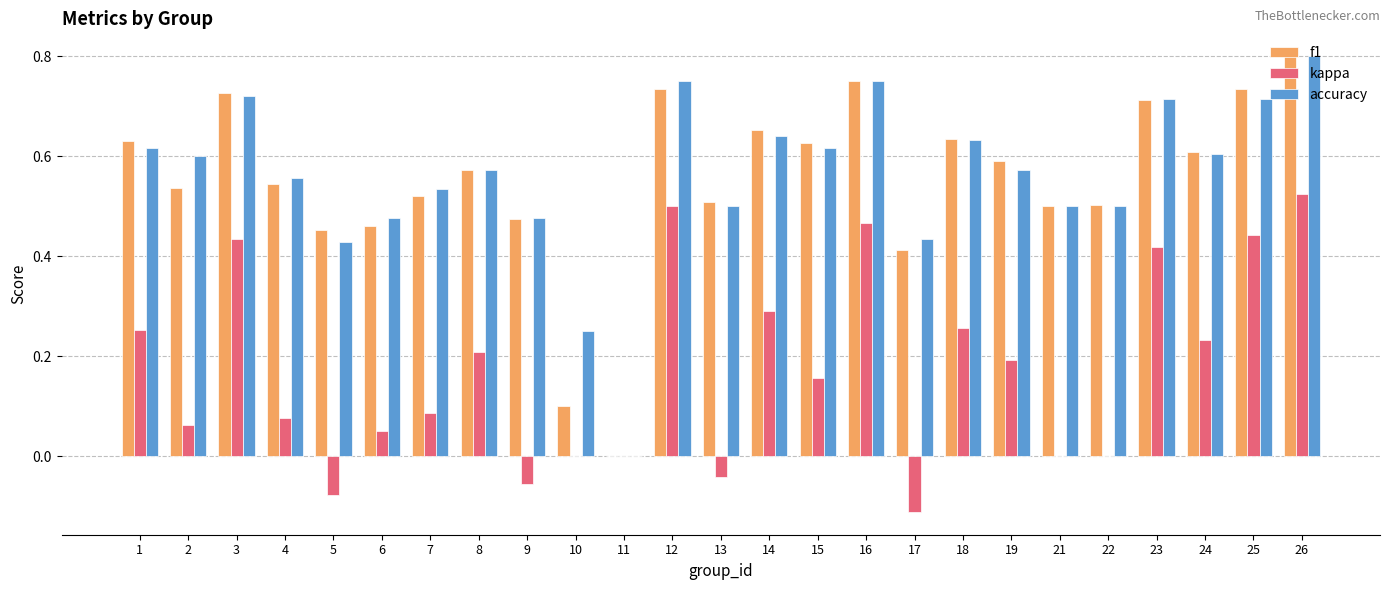

What are all the series names shown in the legend?

f1, kappa, accuracy